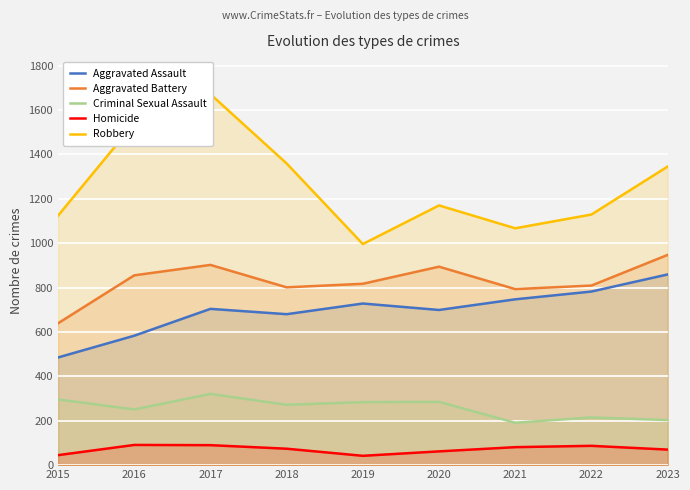

Reading right to left, extract all data points from this chart.

Aggravated Assault: 2023=859	2022=782	2021=747	2020=699	2019=728	2018=680	2017=704	2016=583	2015=485
Aggravated Battery: 2023=947	2022=809	2021=793	2020=894	2019=817	2018=801	2017=902	2016=855	2015=639
Criminal Sexual Assault: 2023=203	2022=215	2021=191	2020=285	2019=284	2018=272	2017=321	2016=251	2015=296
Homicide: 2023=70	2022=87	2021=81	2020=62	2019=42	2018=74	2017=90	2016=91	2015=45
Robbery: 2023=1345	2022=1129	2021=1067	2020=1170	2019=996	2018=1359	2017=1671	2016=1540	2015=1124